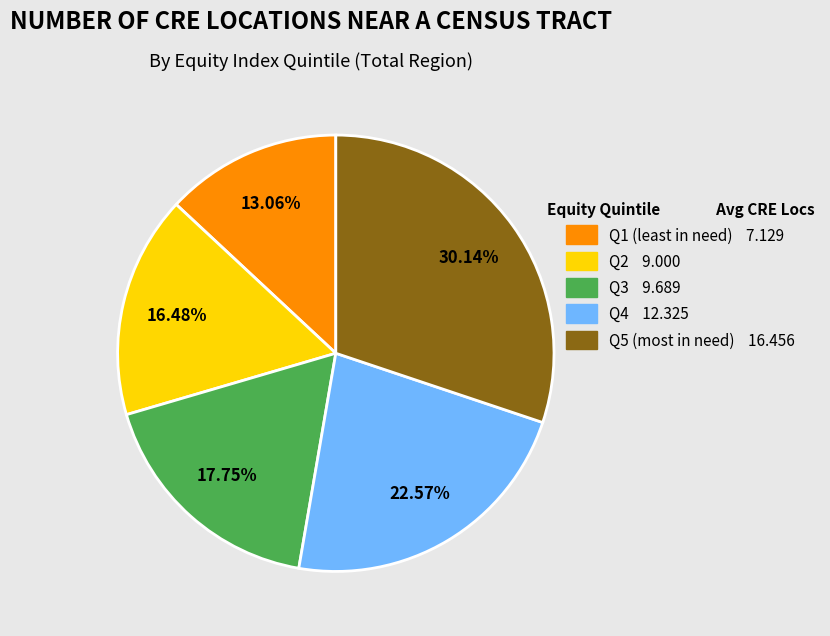

The Q2 slice represents 16% of the pie. True or false?

True